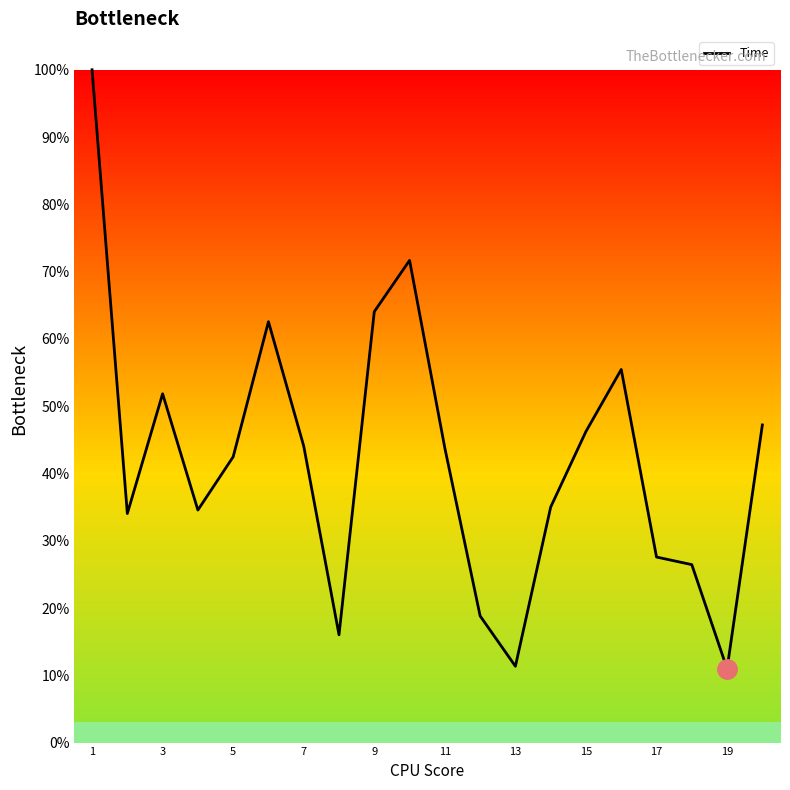

What is the minimum value shown in the chart?

11.0